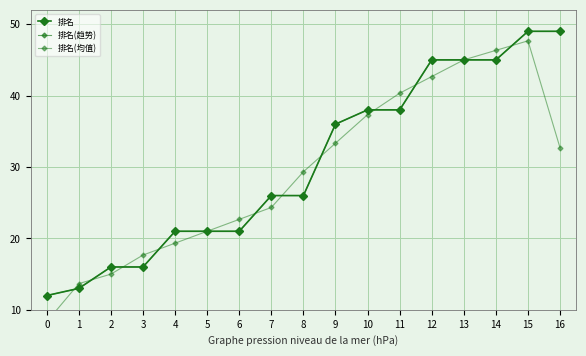

Is this an area chart (filled region under the line)?

No